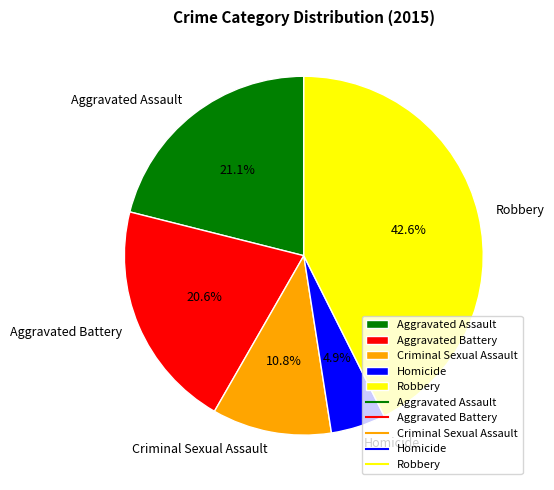

To the nearest percent, what is the difference between the largest and smallest slice percentages?

38%